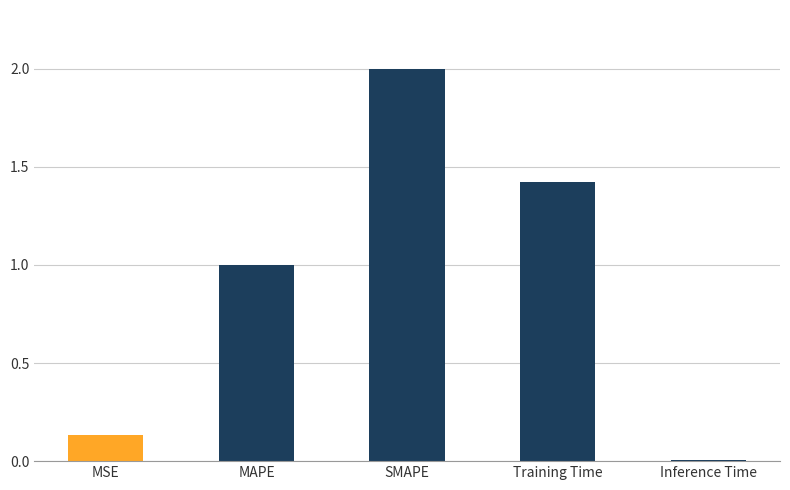

Rank the categories by value from highest to lowest.

SMAPE, Training Time, MAPE, MSE, Inference Time